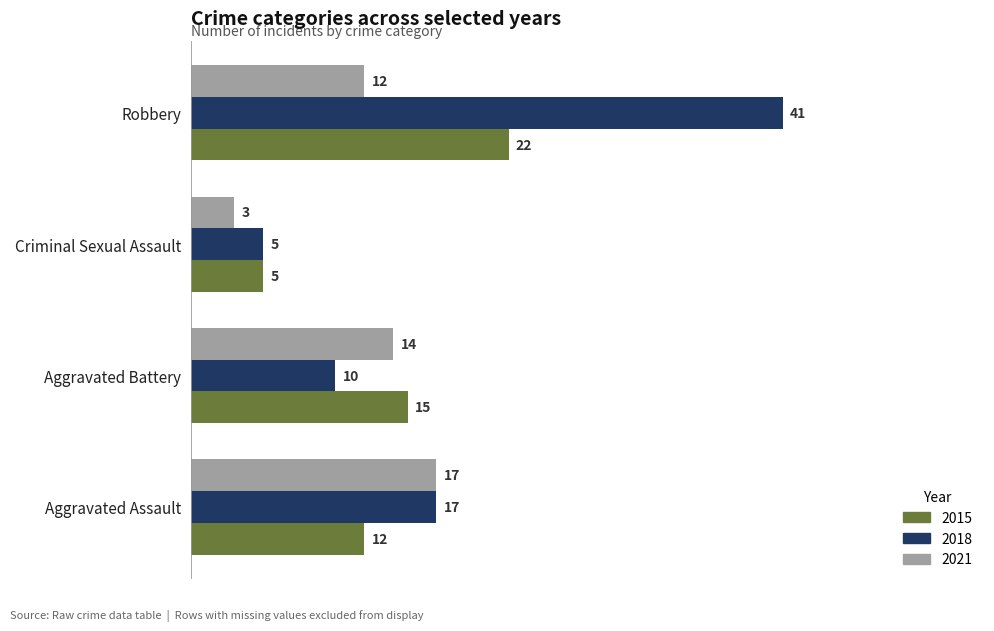

Which series has the widest spread of values?

2018